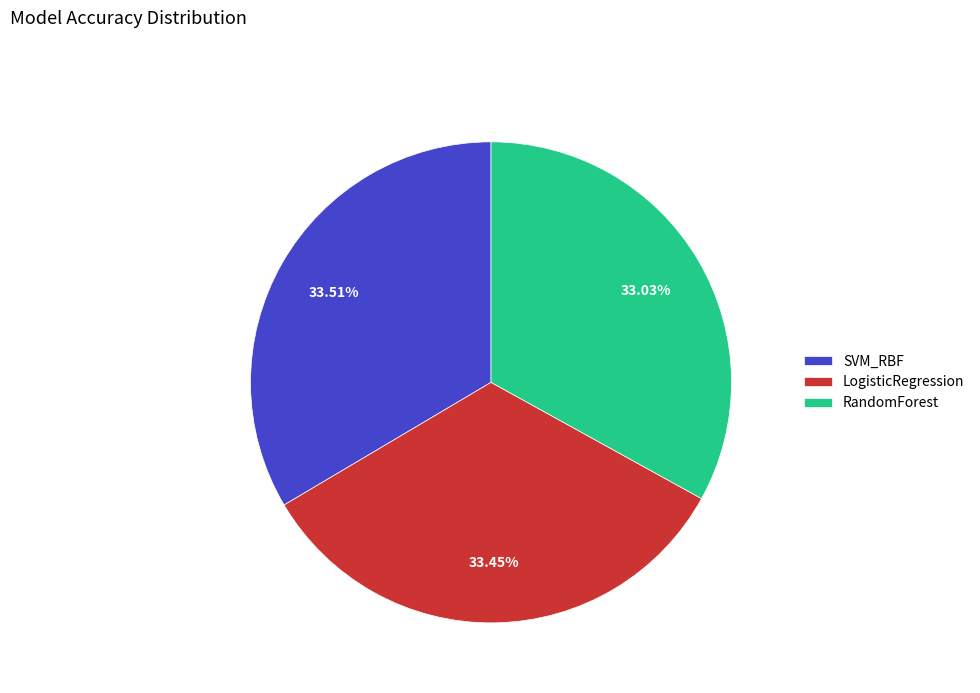

To the nearest percent, what is the average slice percentage?

33%